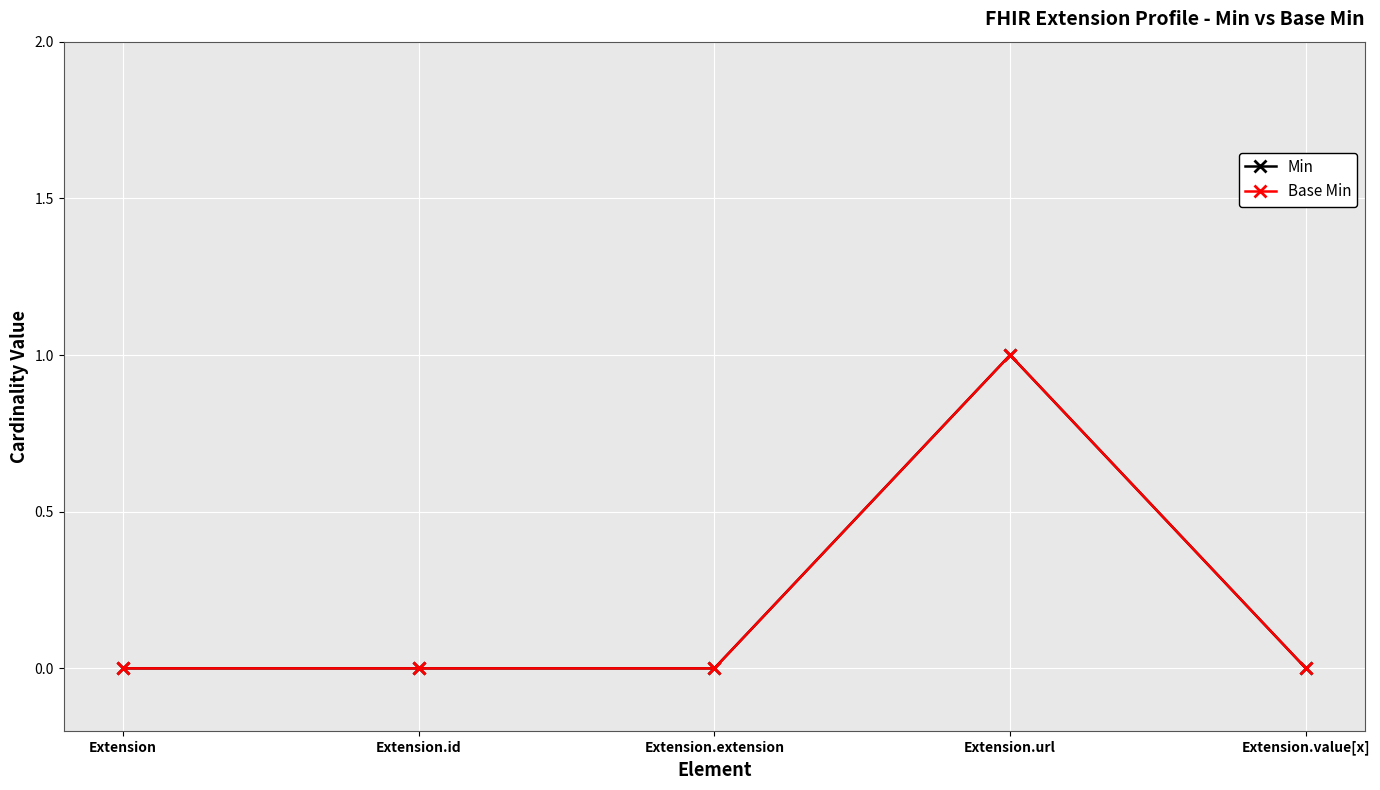

True or false: Base Min and Min intersect in this chart.

False